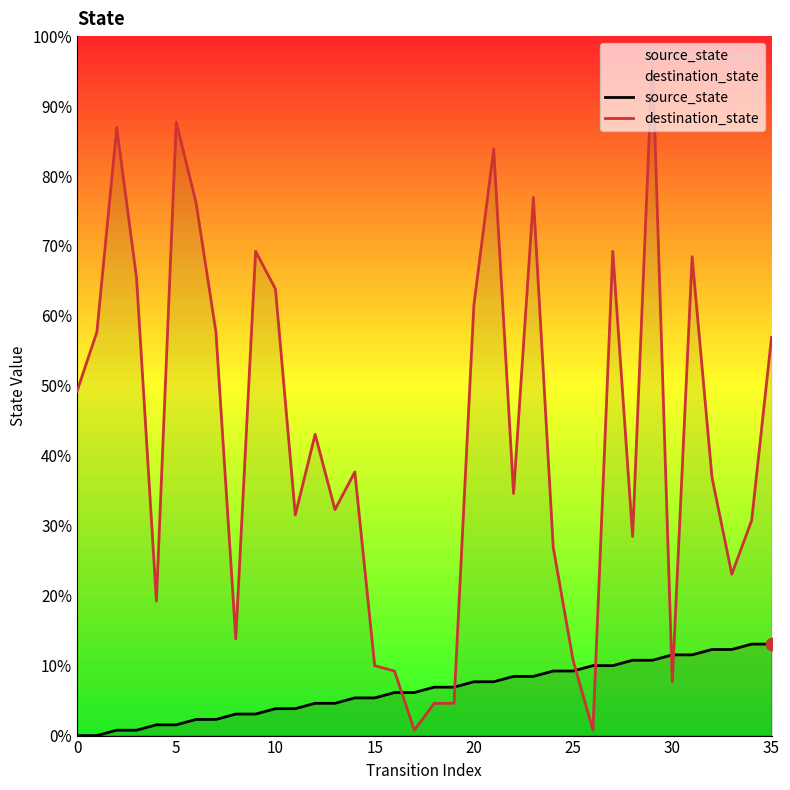

Which series contains the lowest Y value?

source_state